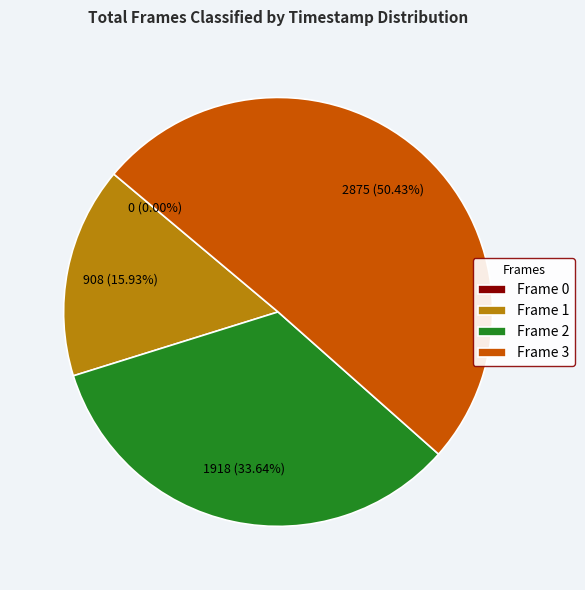

Rank the categories by value from lowest to highest.

Frame 0, Frame 1, Frame 2, Frame 3